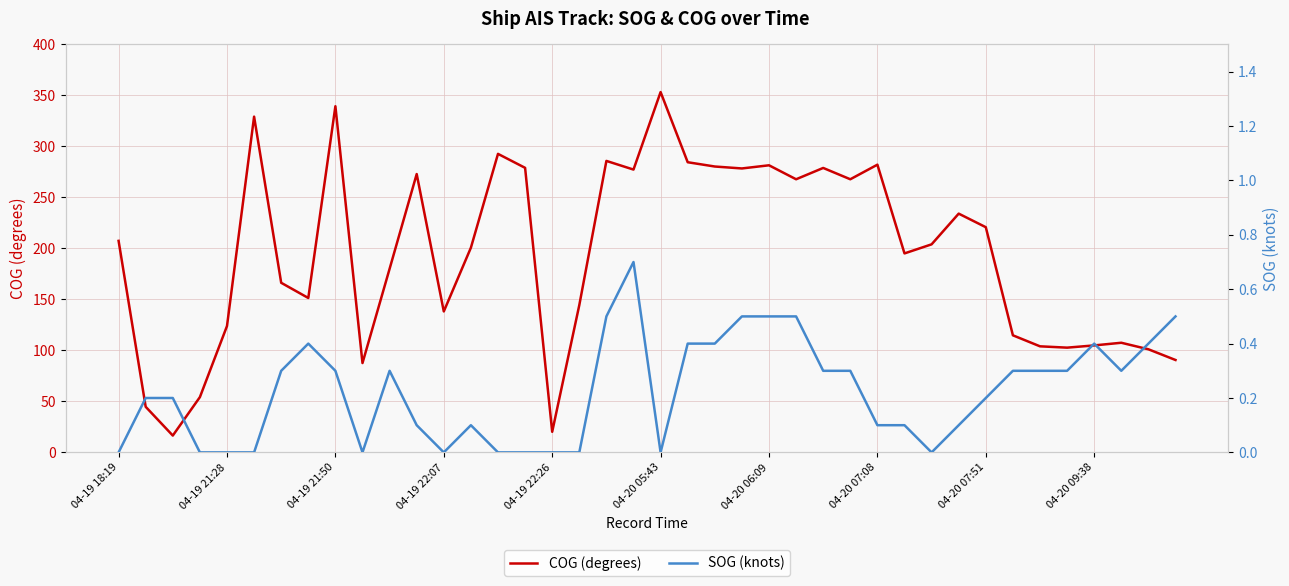

What is the average value of the COG (degrees) series?

194.2